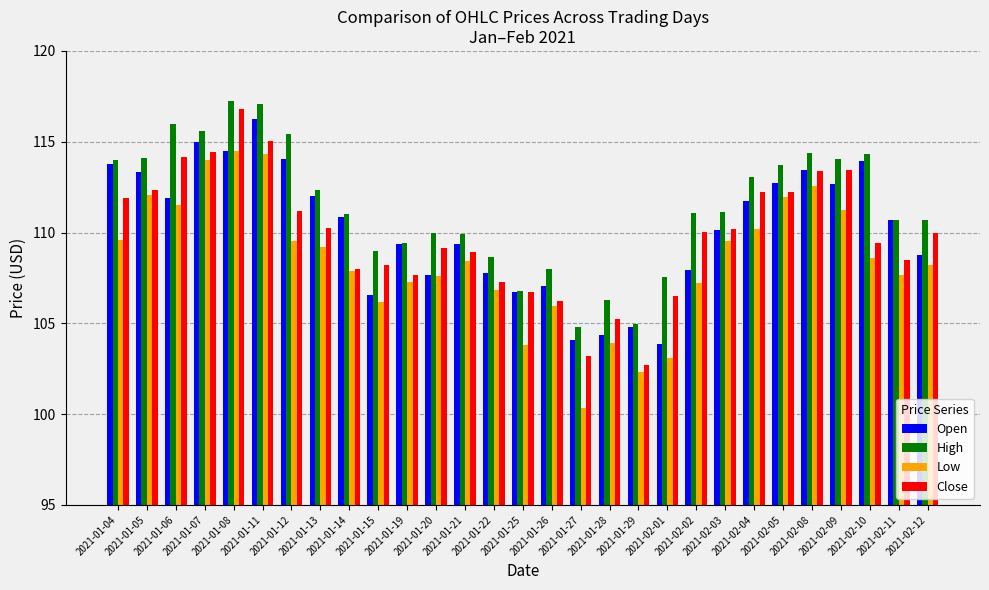

Count the number of data series in this chart.

4